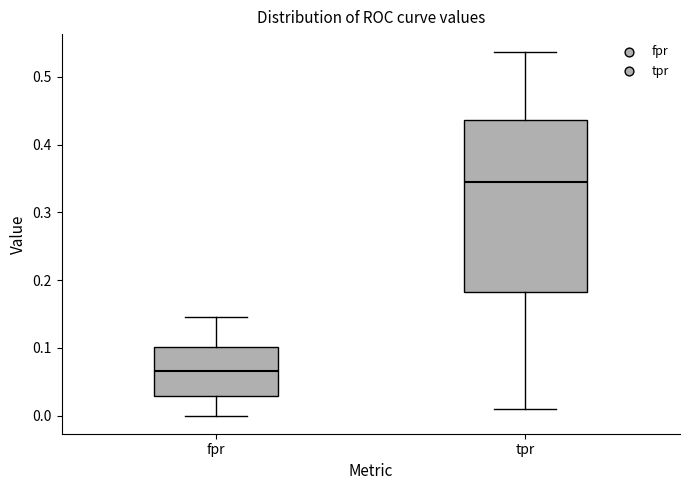

Where is the lower edge of the box for tpr on the y-axis? The values are not printed on the chart, so give them approximately, as read against the axis.

0.18